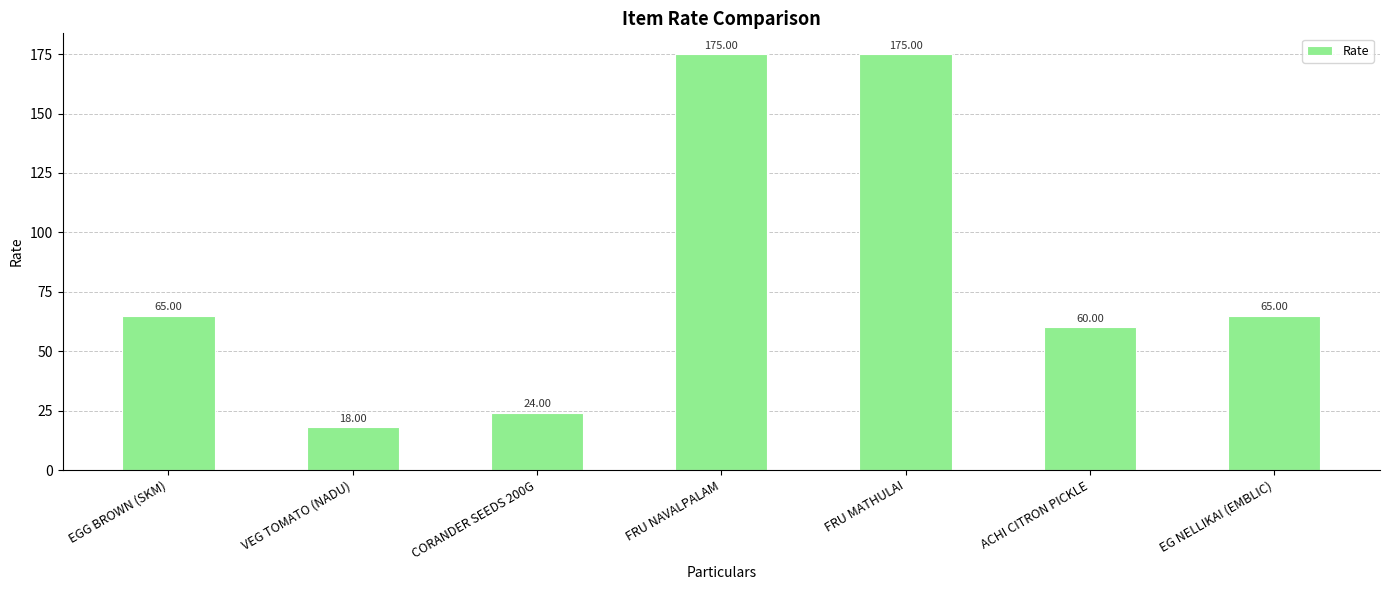

What is the ratio of the value at EG NELLIKAI (EMBLIC) to the value at FRU MATHULAI?

0.4